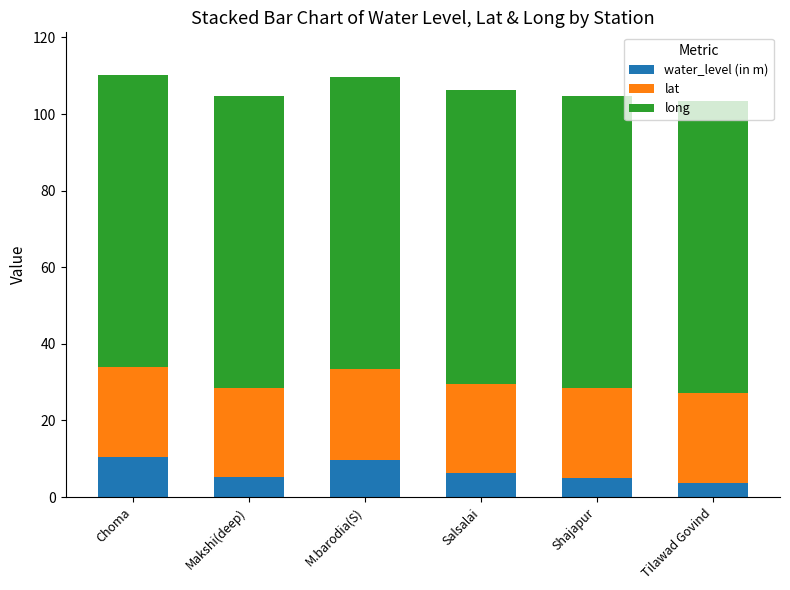

What is the difference between the maximum and minimum values in the water_level (in m) series?

6.7